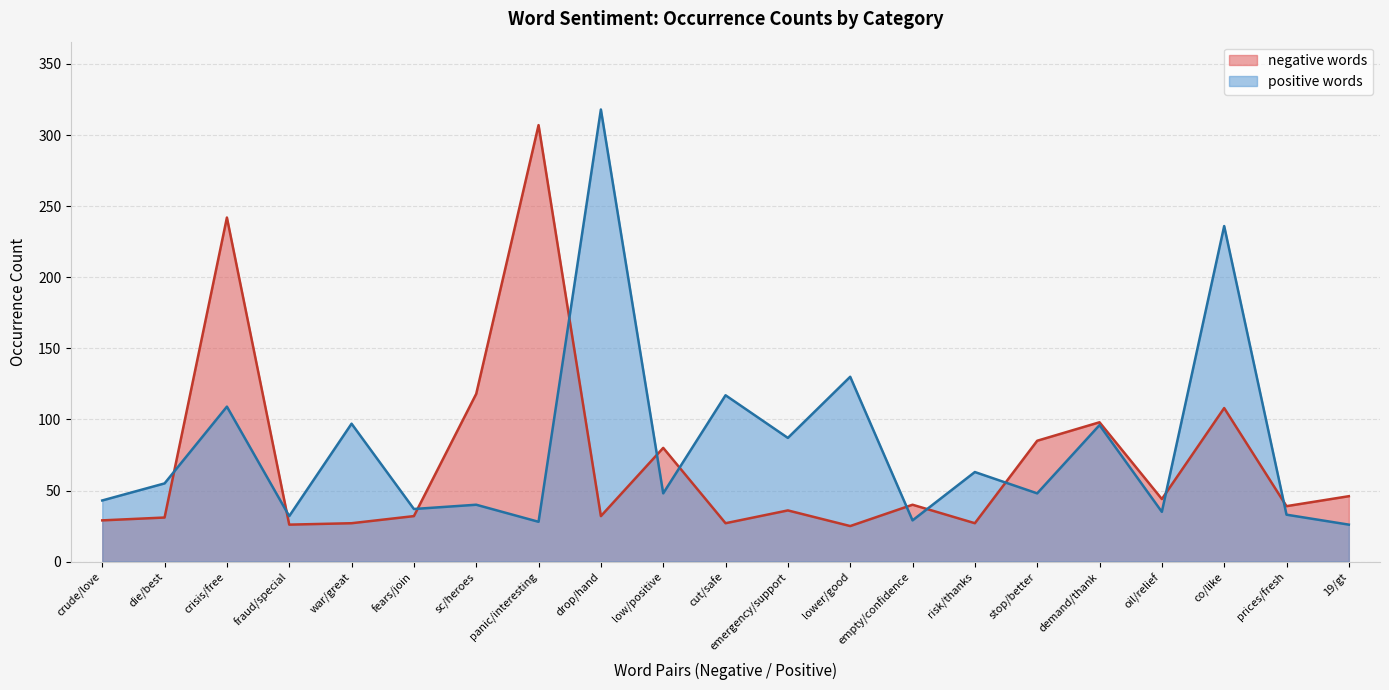

Rank the series at fears/join from highest to lowest value.

positive words, negative words